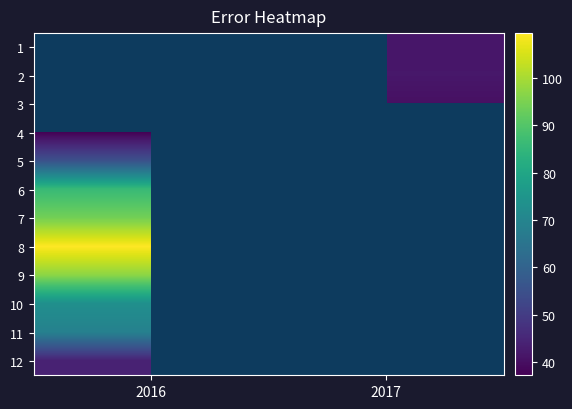

The value of 5 at 2016 is 30.0. True or false?

False